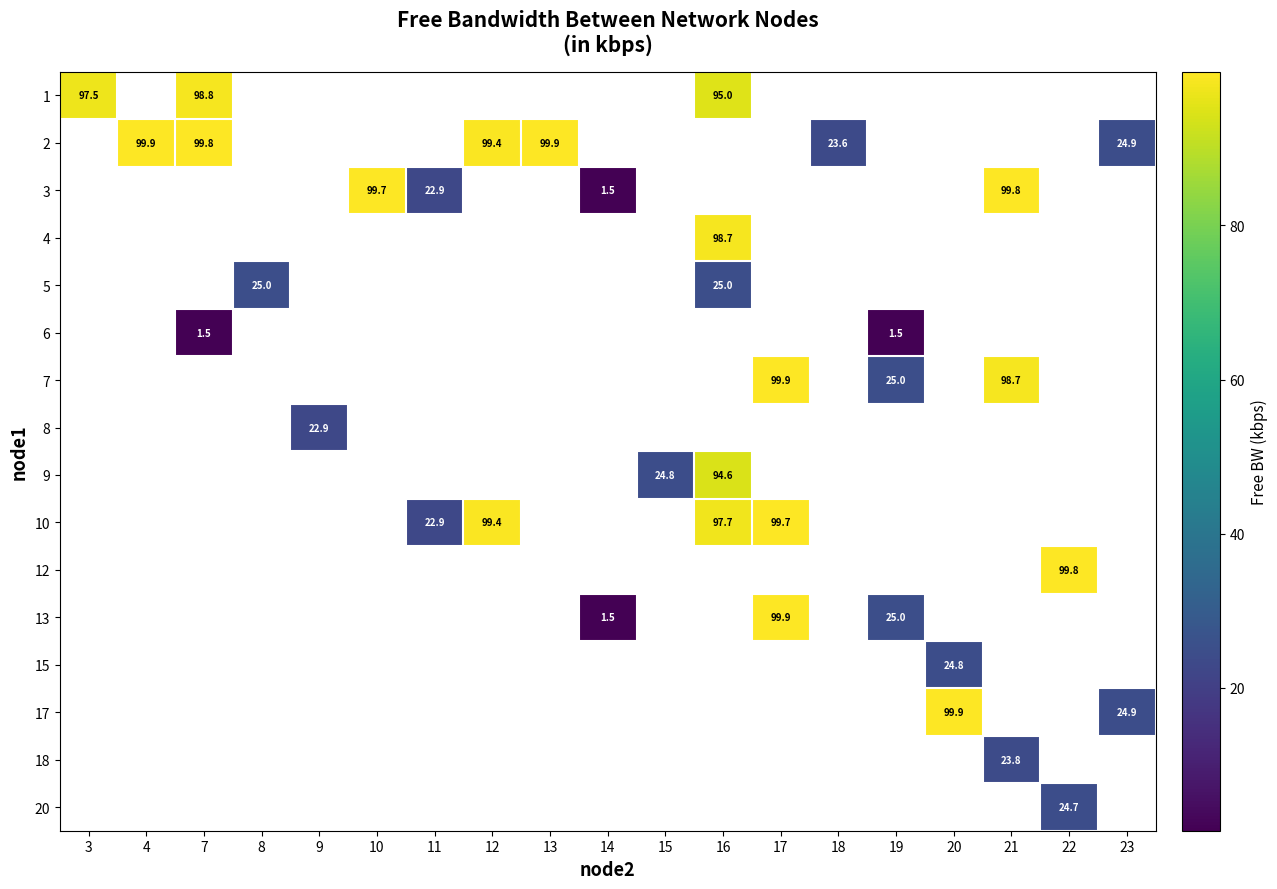

What is the maximum value shown in the chart?

99.9